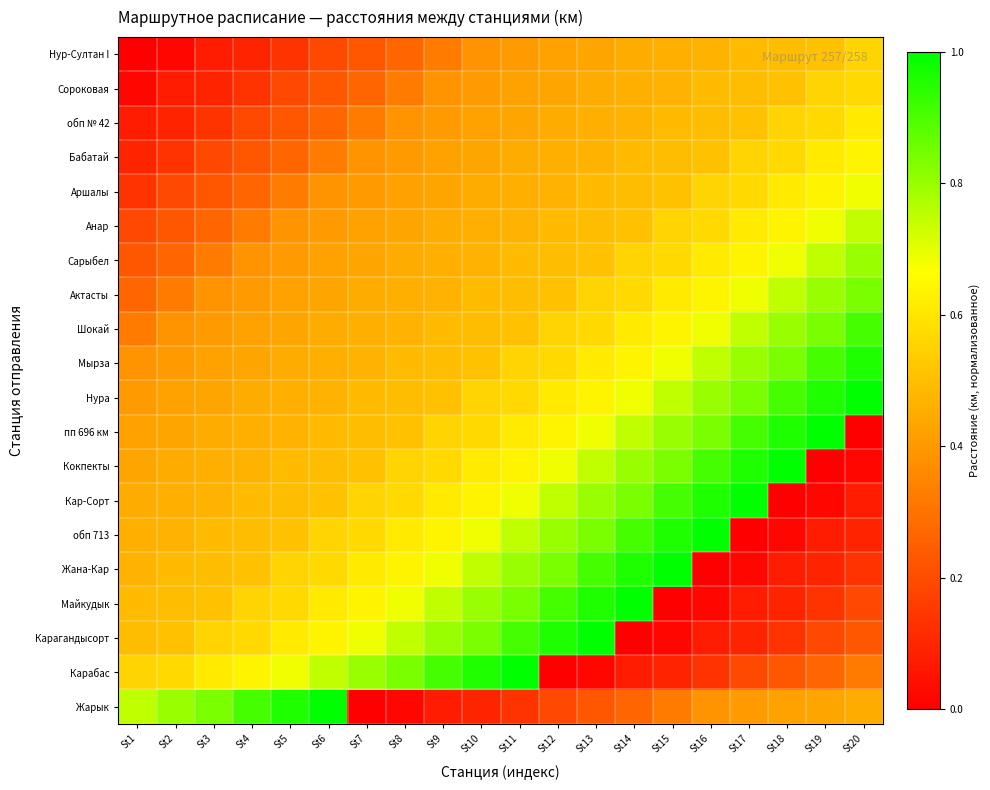

How many categories are shown in the chart?

20